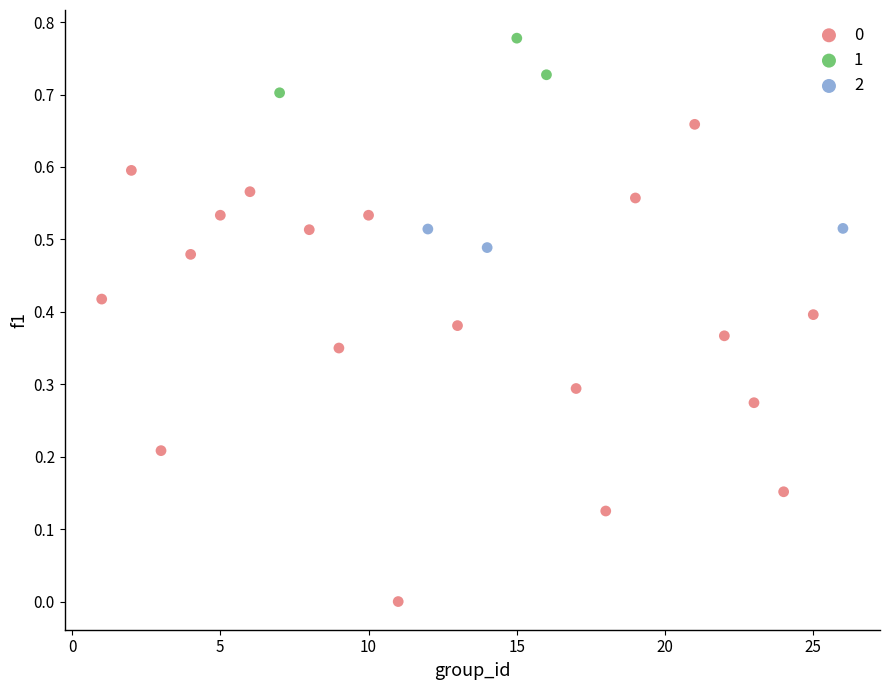

Which series has the widest spread of Y values?

0